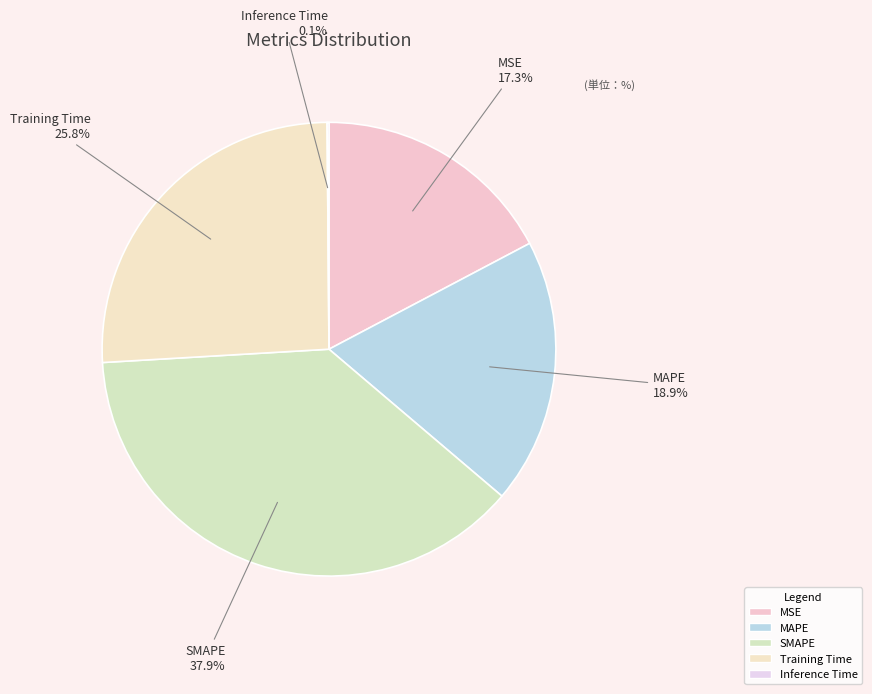

The MSE slice represents 5% of the pie. True or false?

False